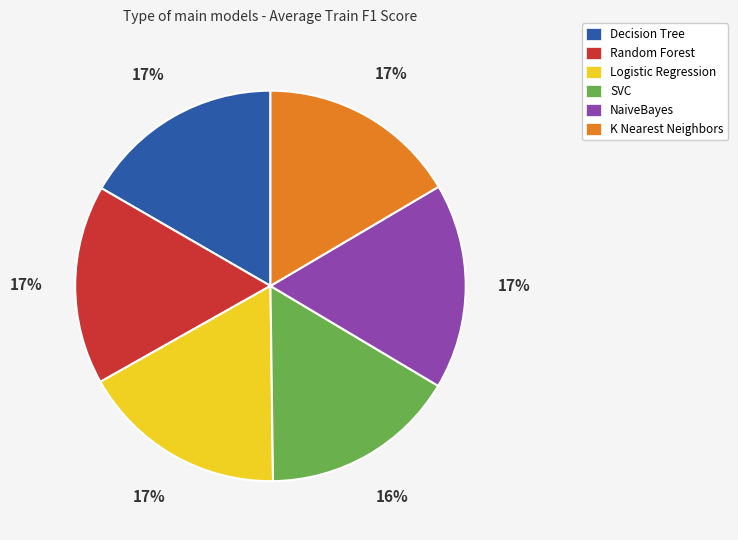

To the nearest percent, what percentage of the pie is Decision Tree?

17%